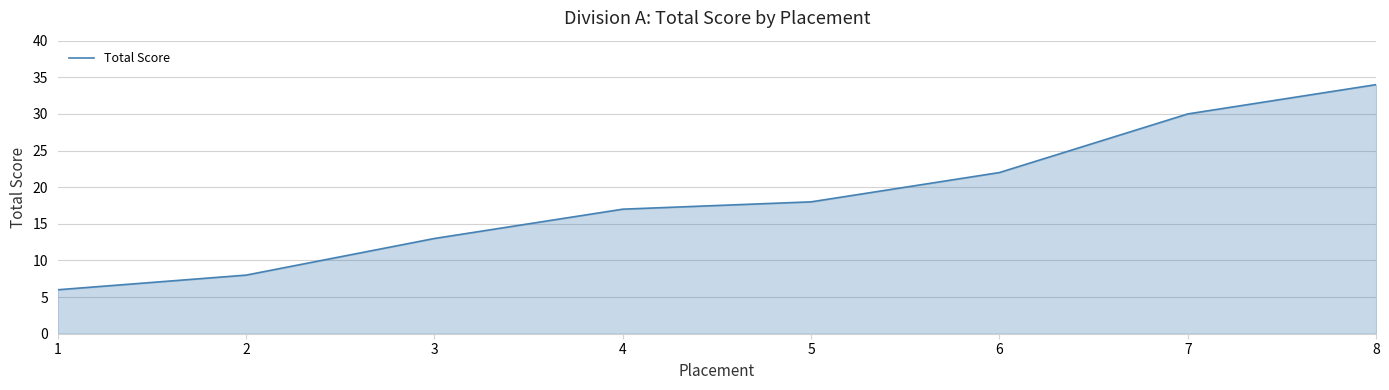

What is the sum of the values at 1 and 4?

23